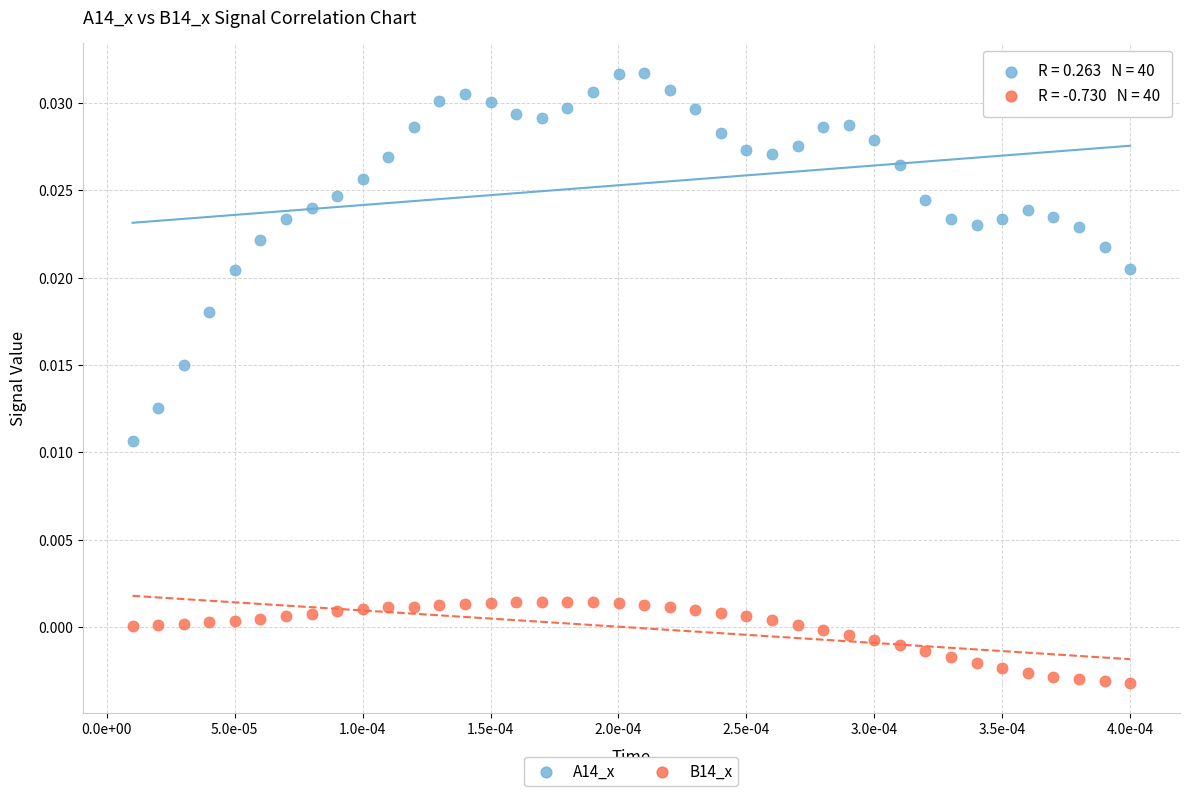

Which series has the widest spread of Y values?

A14_x